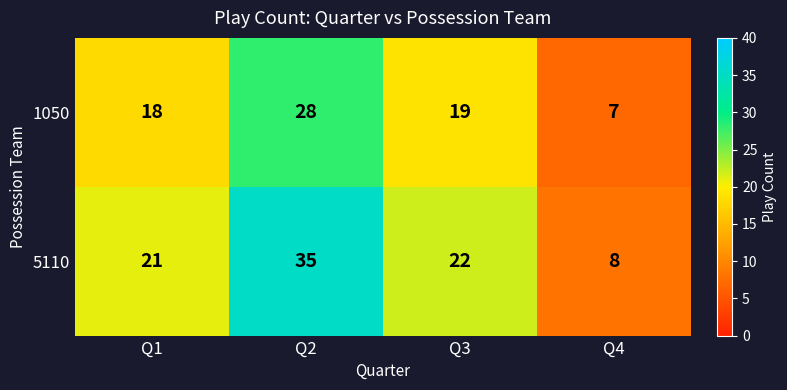

Reading left to right, extract all data points from this chart.

1050: 18	28	19	7
5110: 21	35	22	8